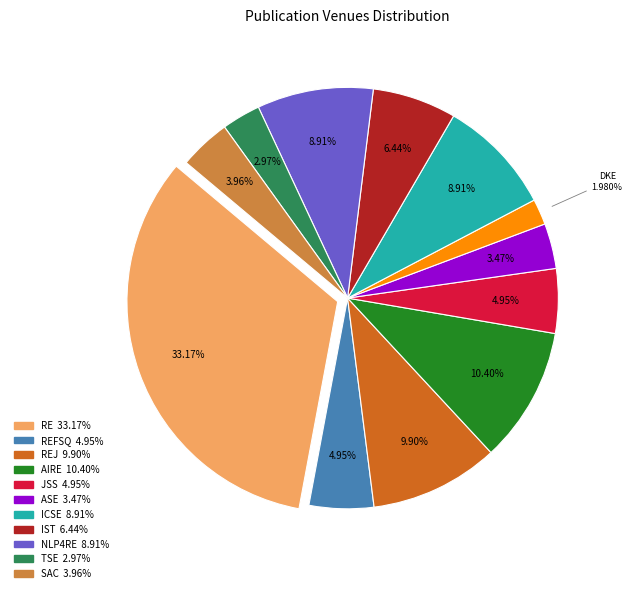

Is there any slice that represents more than half of the pie?

No